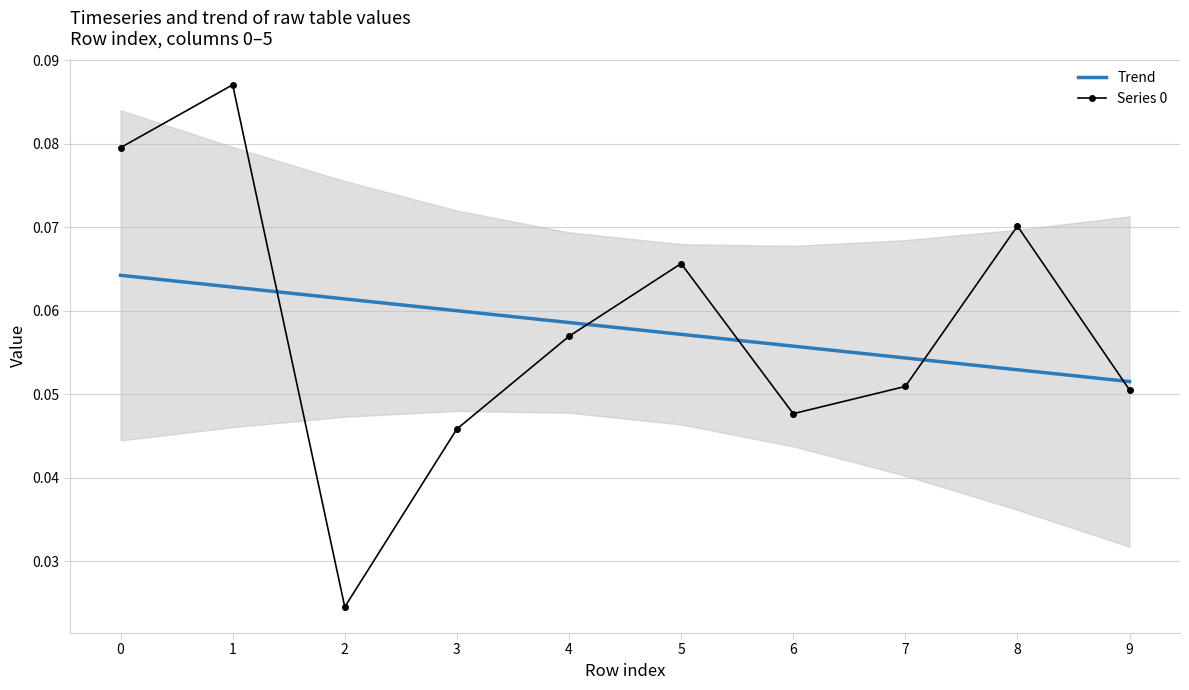

How many Series 0 values are between 0 and 1?

10